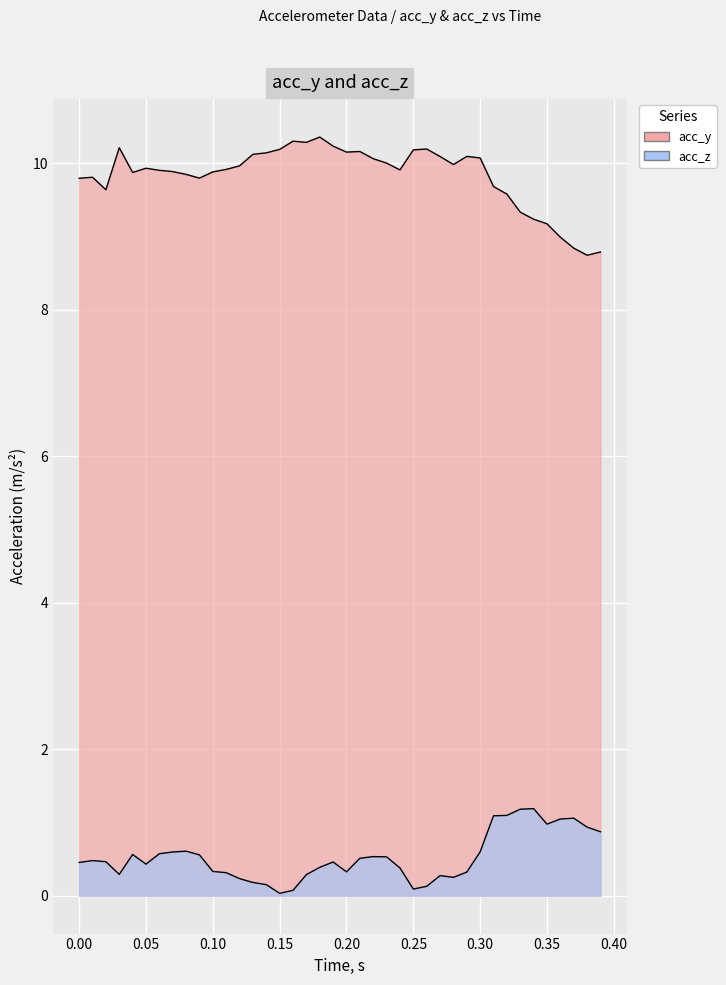

How many lines are shown in the chart?

2